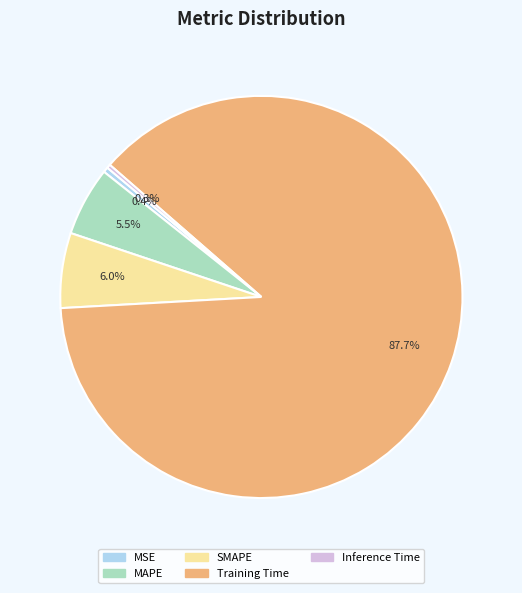

Between MSE and SMAPE, which is larger?

SMAPE